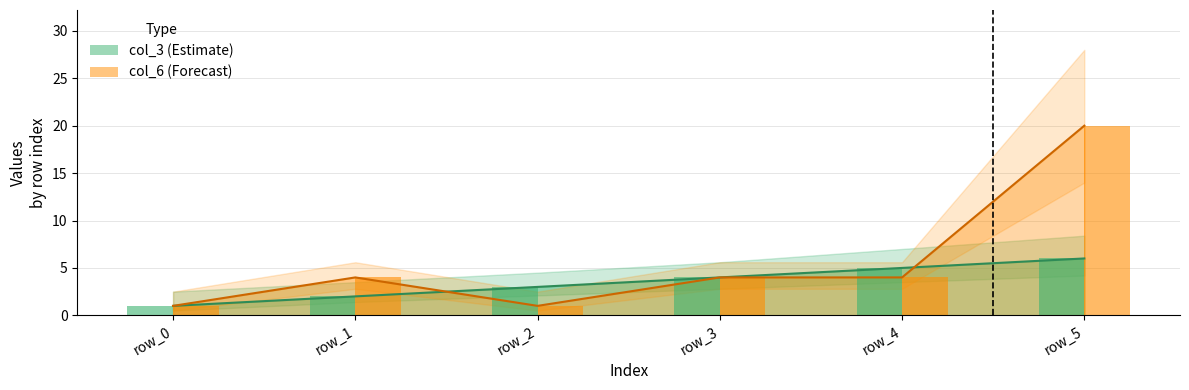

List the series in order of their peak value, highest first.

col_6 (Forecast), col_3 (Estimate)